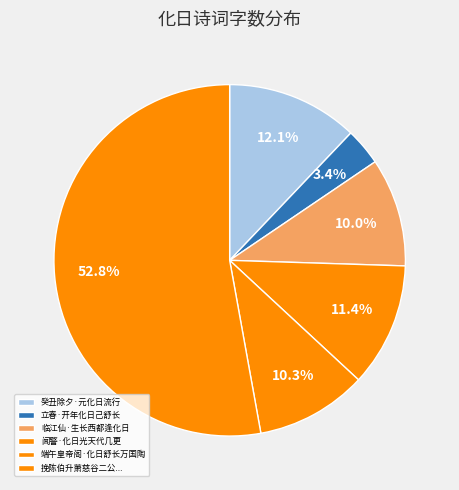

How many segments does this pie chart have?

6